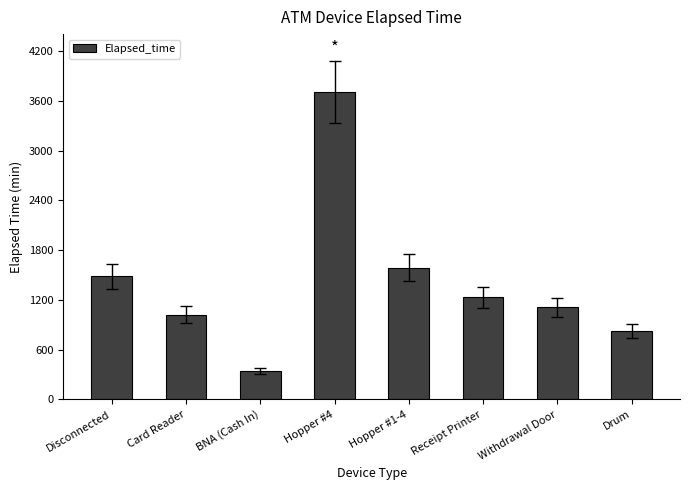

What is the change in value from BNA (Cash In) to Drum?

+480